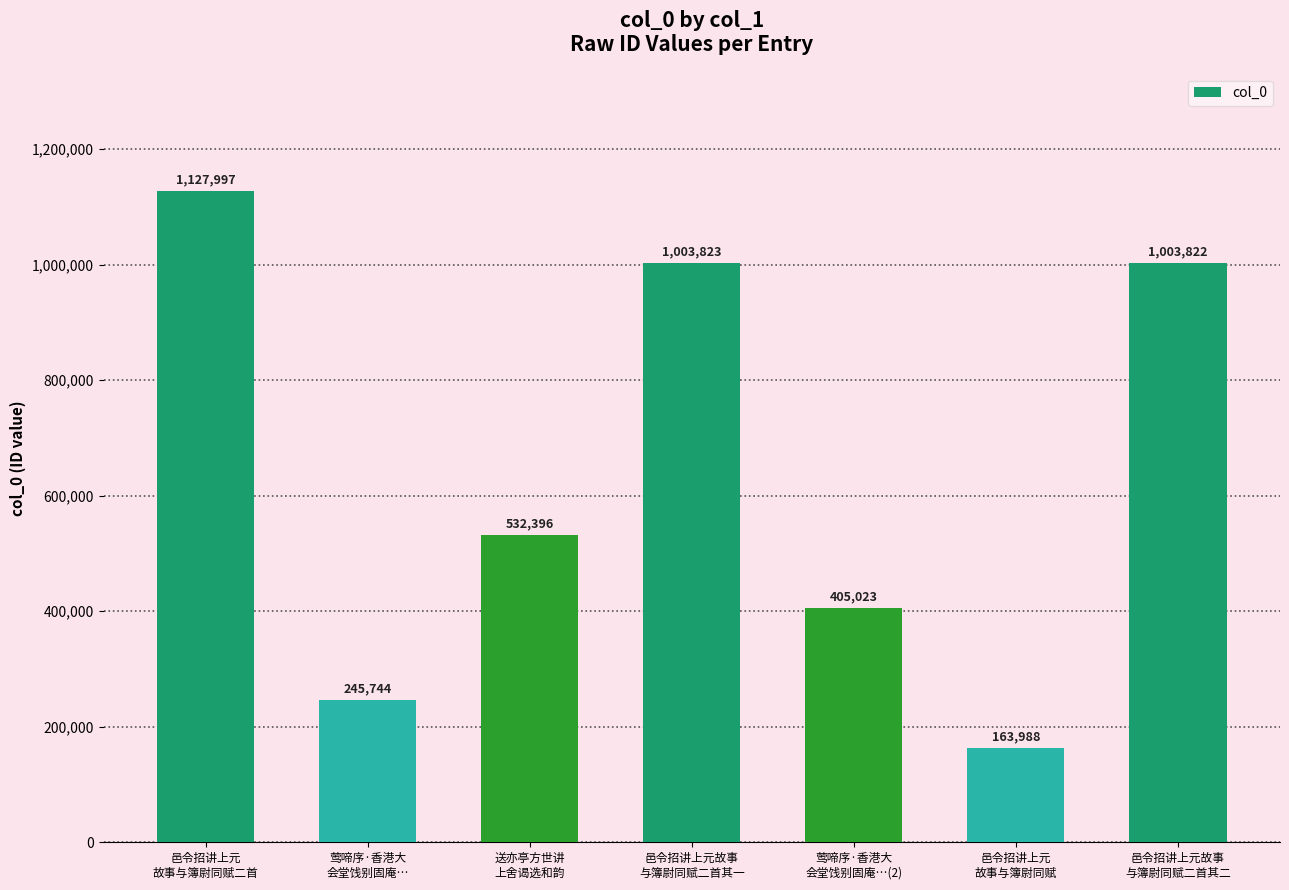

At which label is the value closest to 645992?

送亦亭方世讲
上舍谒选和韵